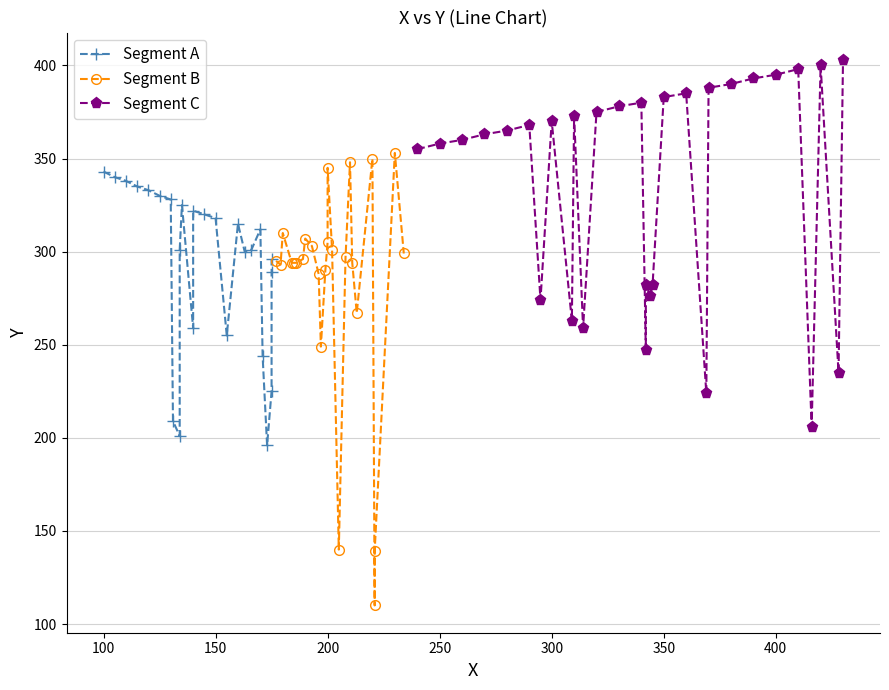

Where does the data first go above 244?

11